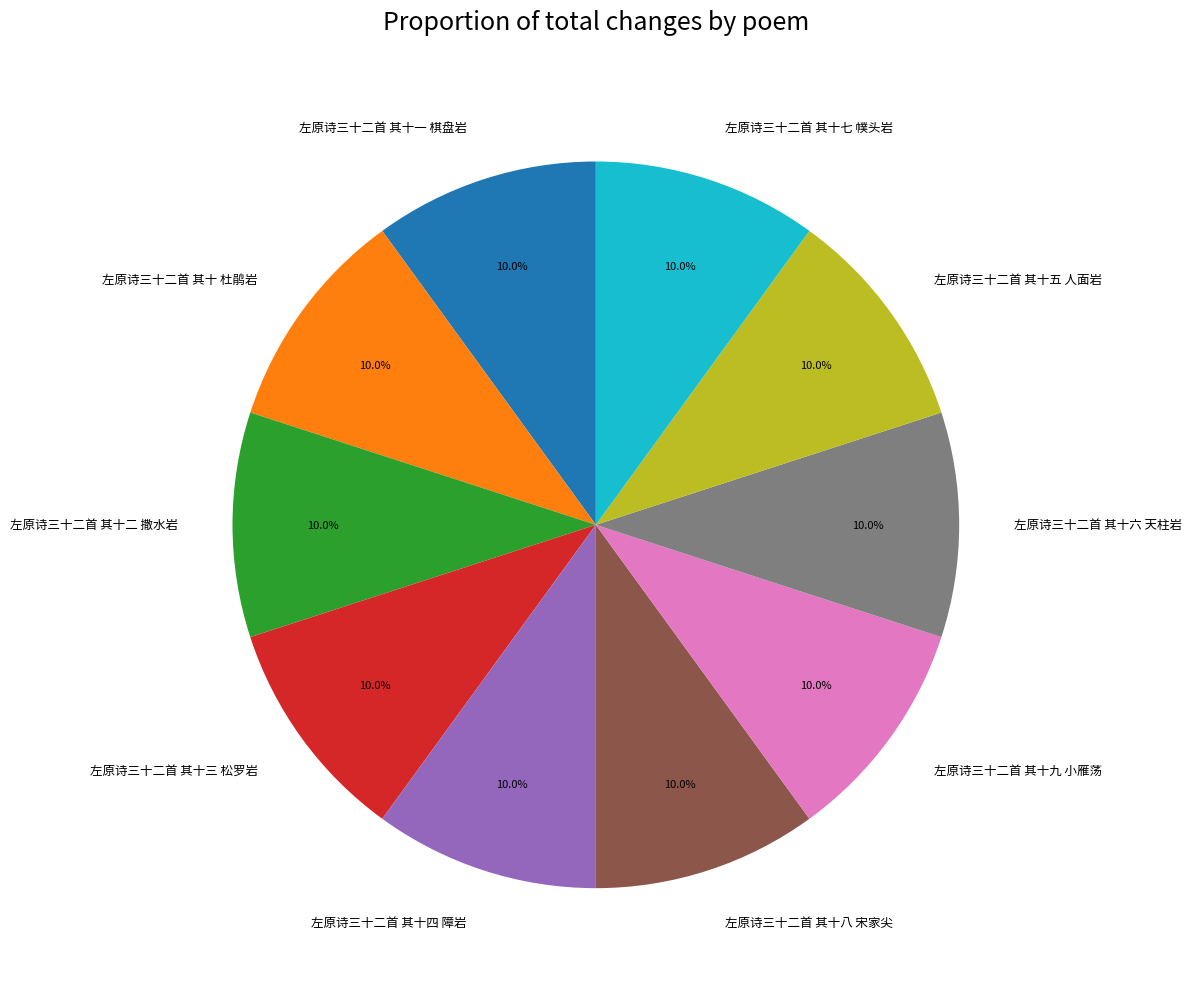

How many segments does this pie chart have?

10